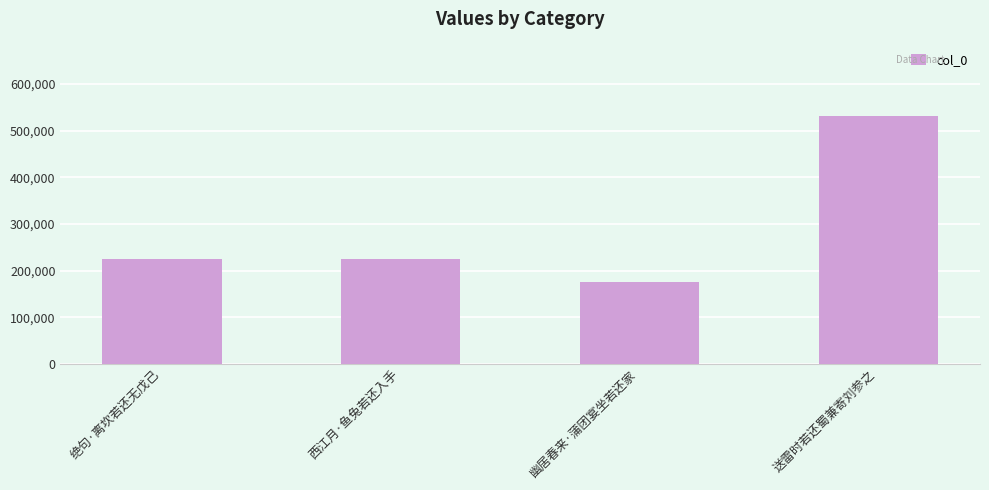

The chart shows a value of 175193 at 幽居春来·蒲团宴坐若还家. True or false?

True